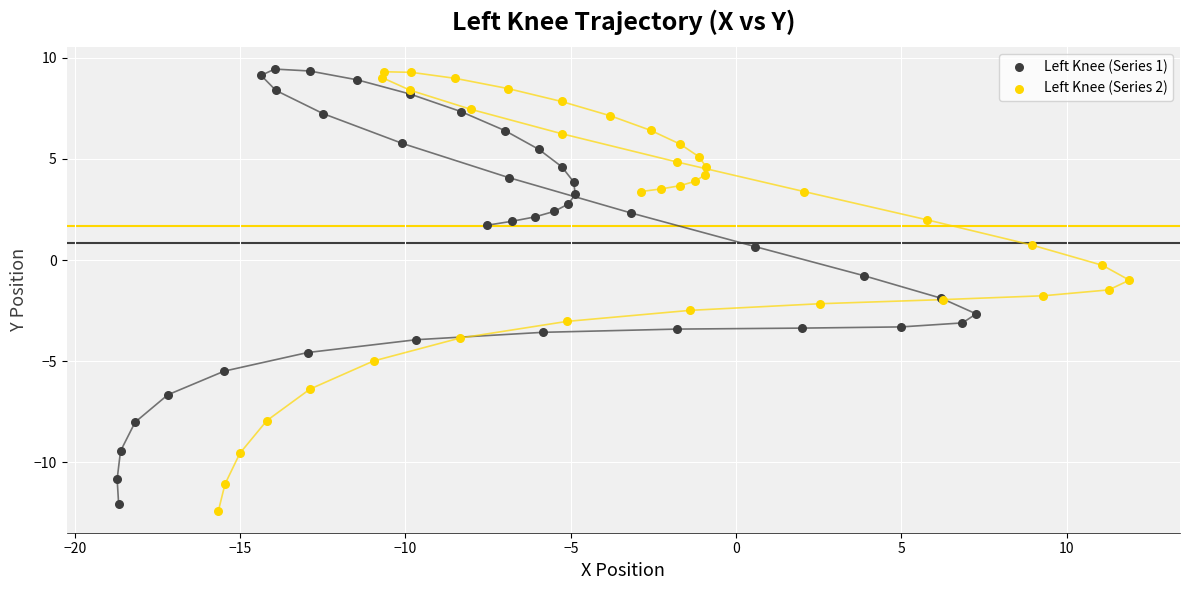

Which series has the largest Y range (max minus min)?

Left Knee (Series 2)